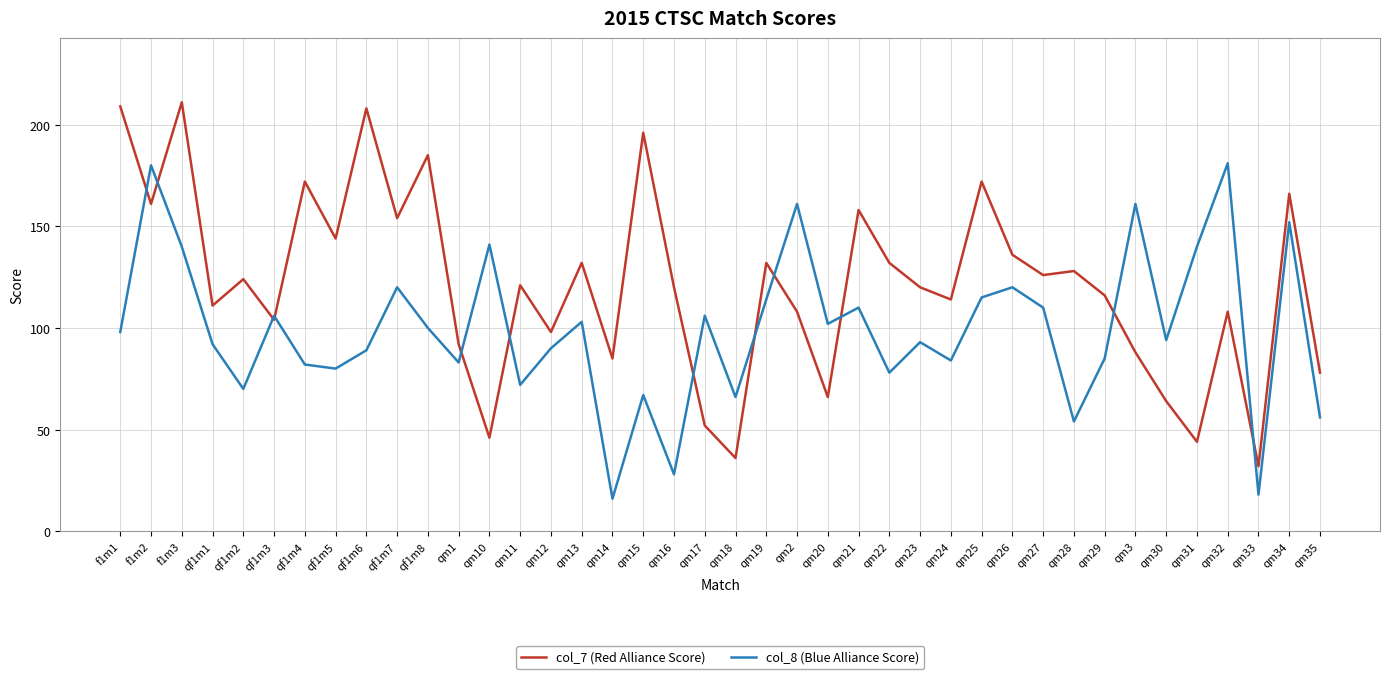

How many times do col_7 (Red Alliance Score) and col_8 (Blue Alliance Score) cross each other?

12